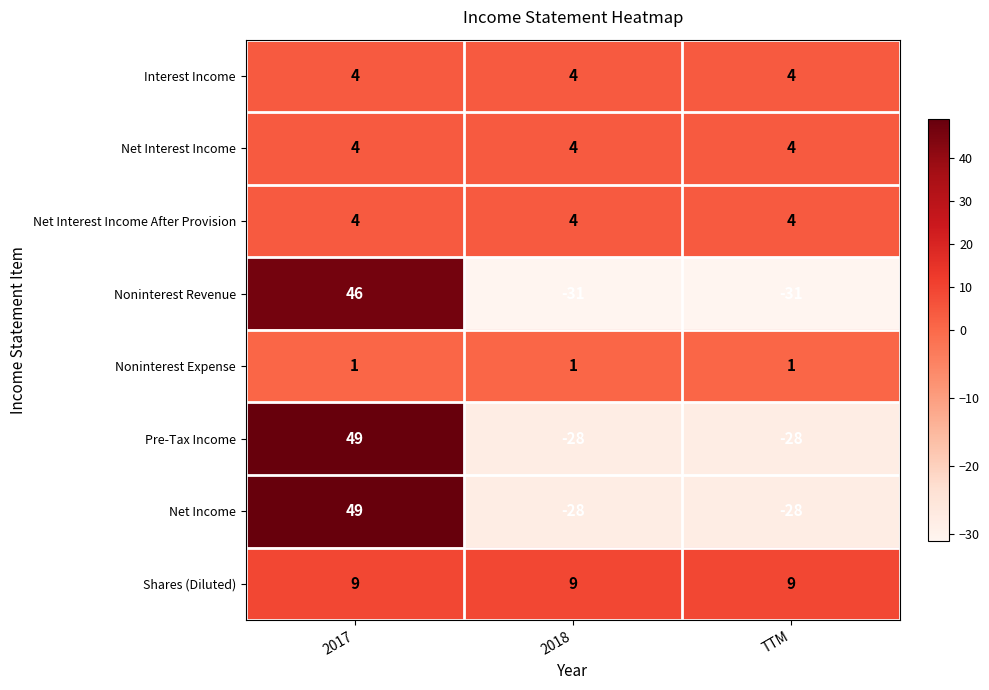

Read the Interest Income value at 2018.

4